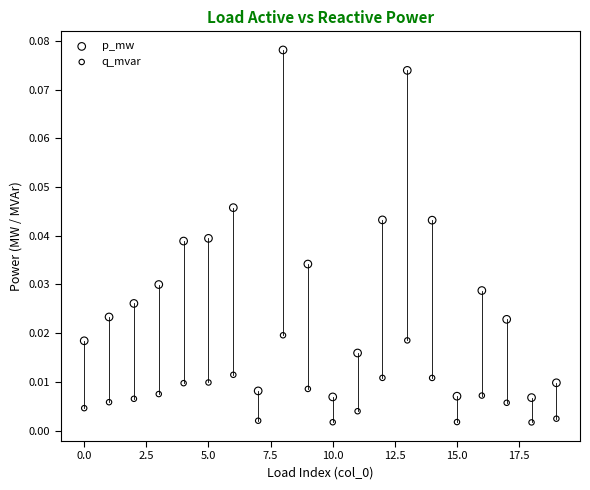

Which series reaches the maximum Y coordinate?

p_mw